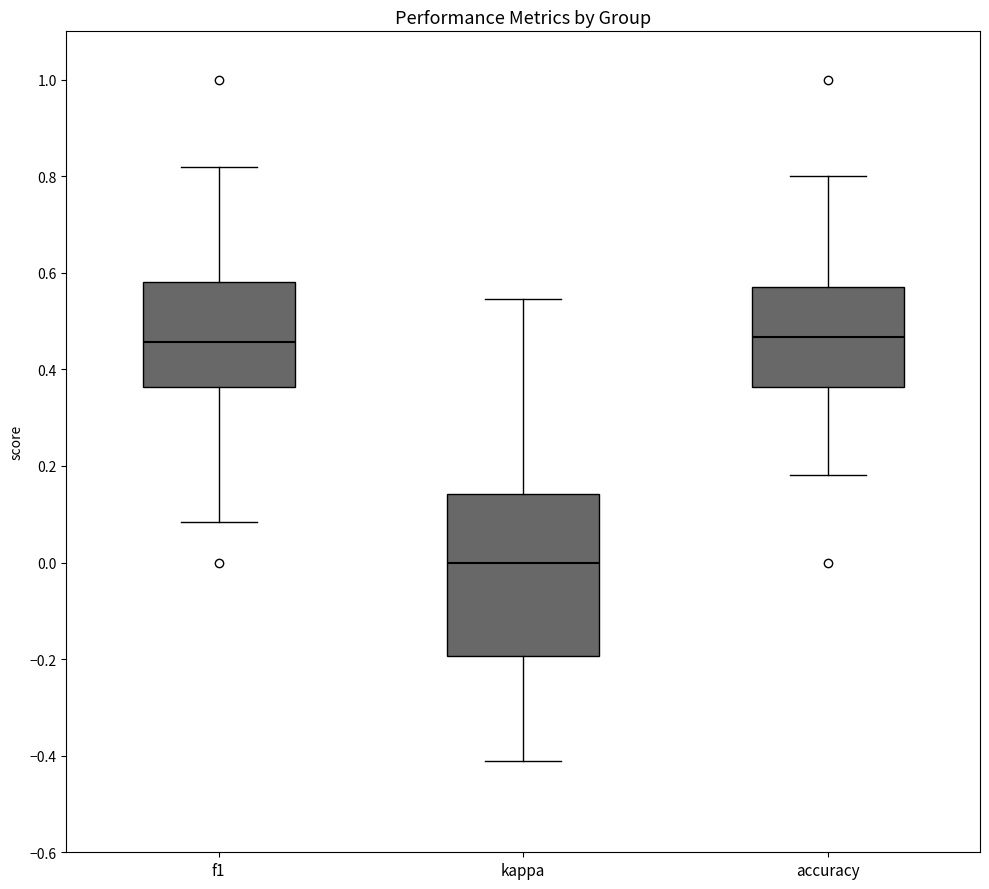

Which box has the lowest median line?

kappa